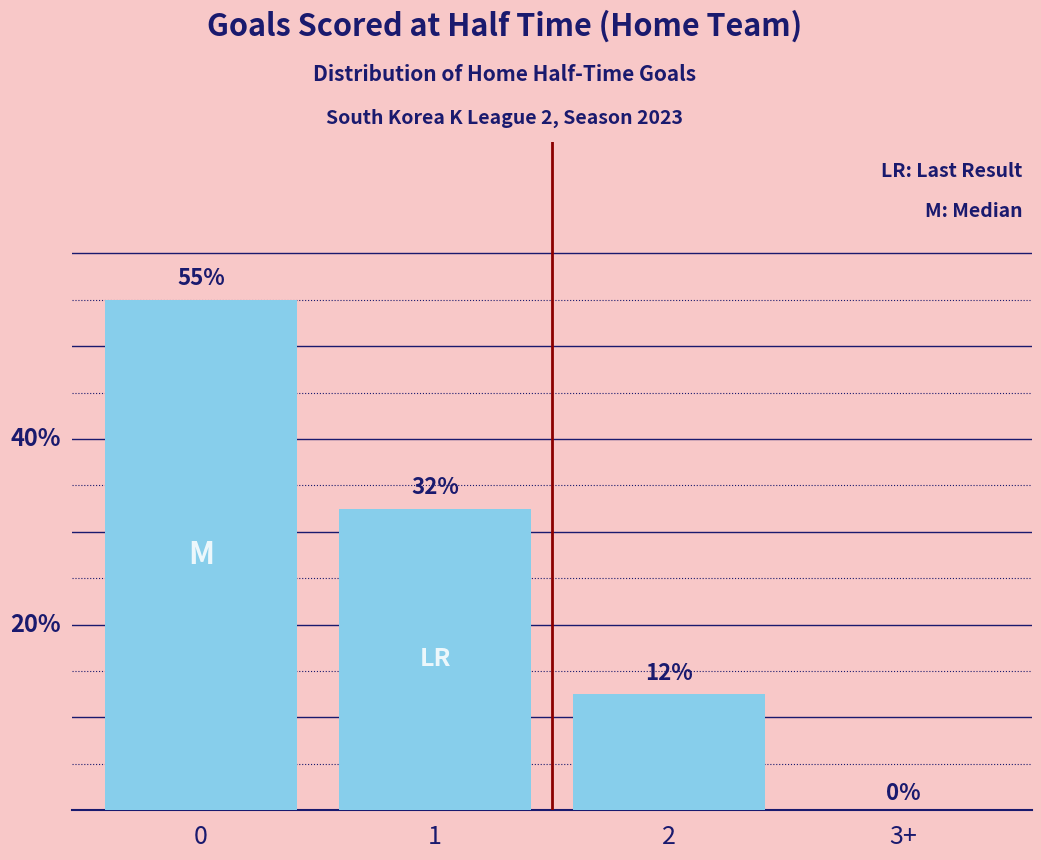

Count the values in the range 0 to 1.

4